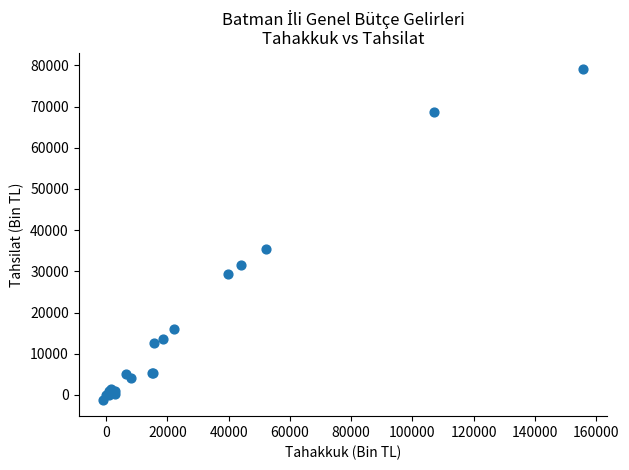

What Y value in the scatter plot is closest to 38962?

35534